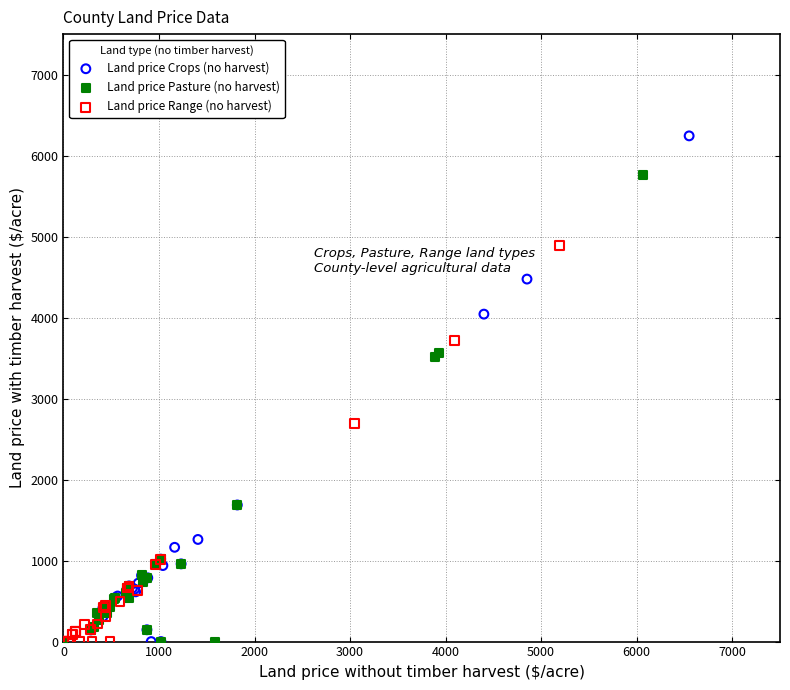

Which series has the widest spread of Y values?

Land price Crops (no harvest)